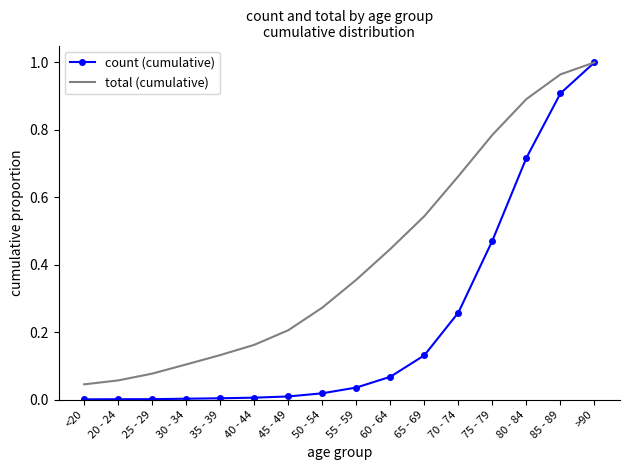

Rank the series at 40 - 44 from highest to lowest value.

total (cumulative), count (cumulative)